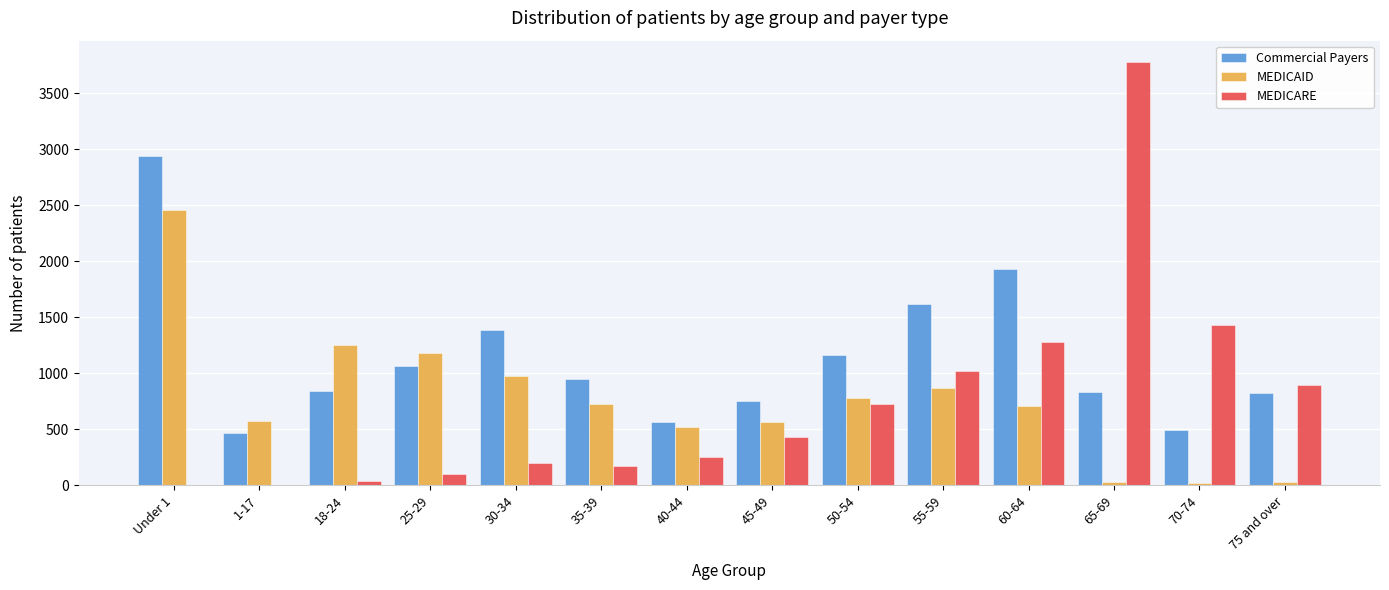

What is the sum of all Commercial Payers values?

15830